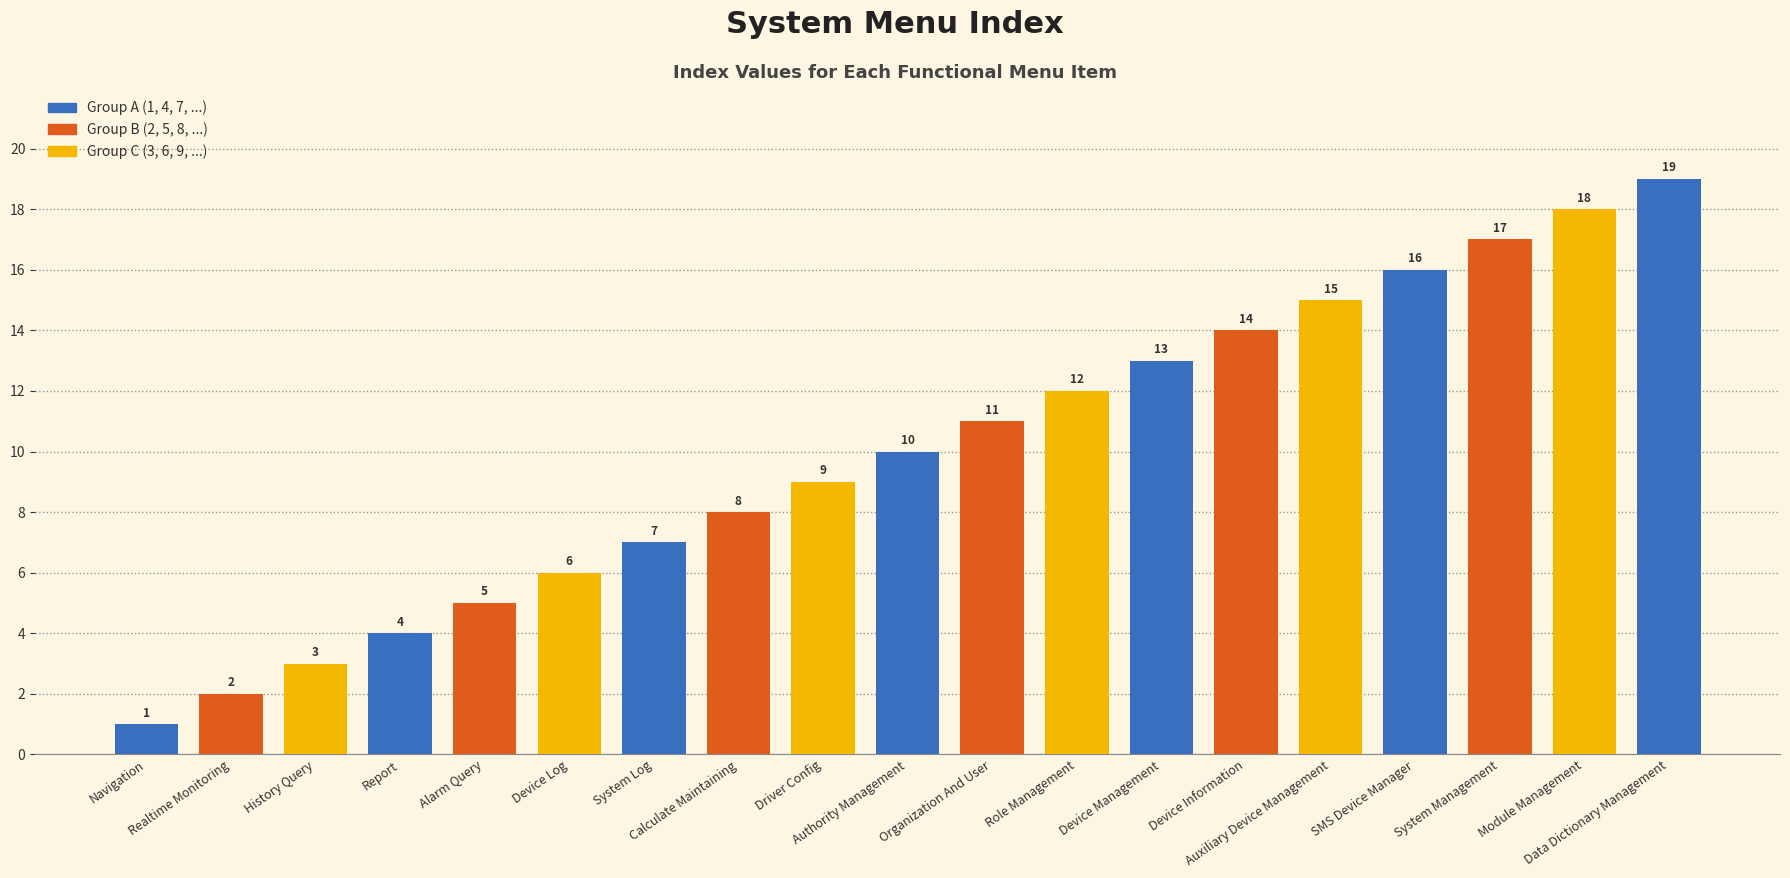

Is it true that the value at Driver Config is 9?

True